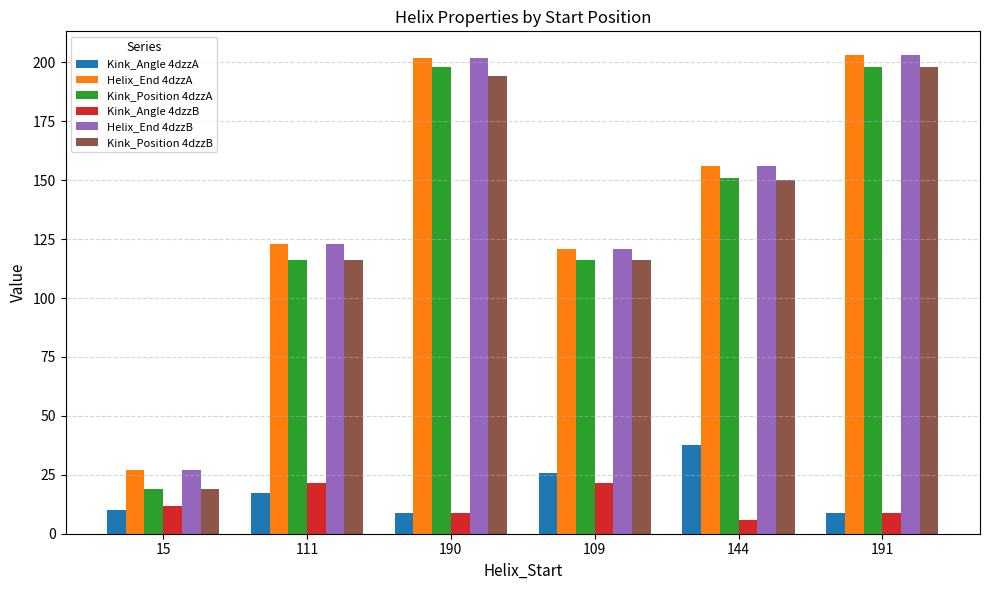

Is the value of Kink_Angle 4dzzB at 15 greater than the value of Helix_End 4dzzA at 15?

No